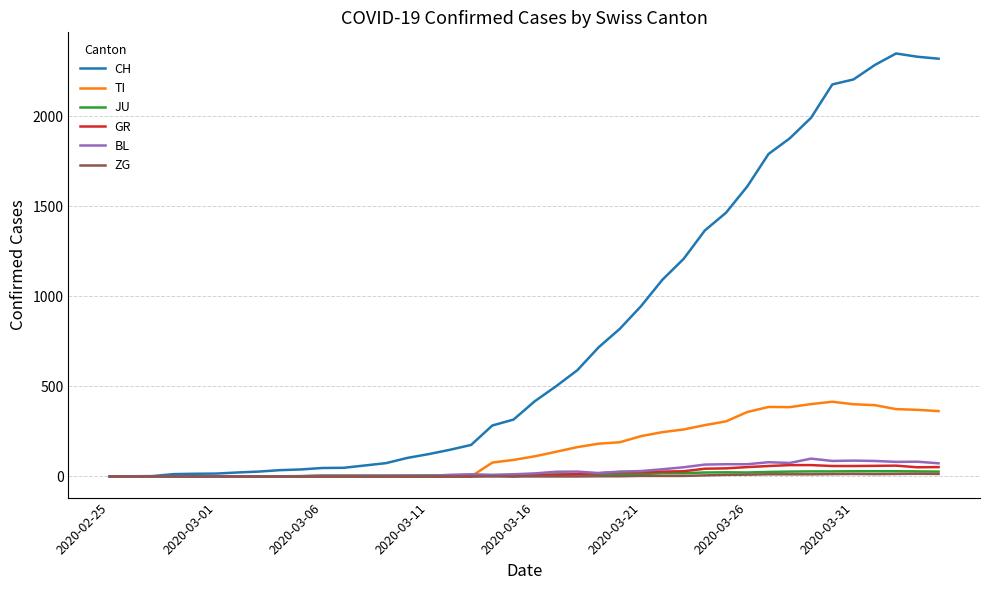

What is the sum of all BL values?

1259